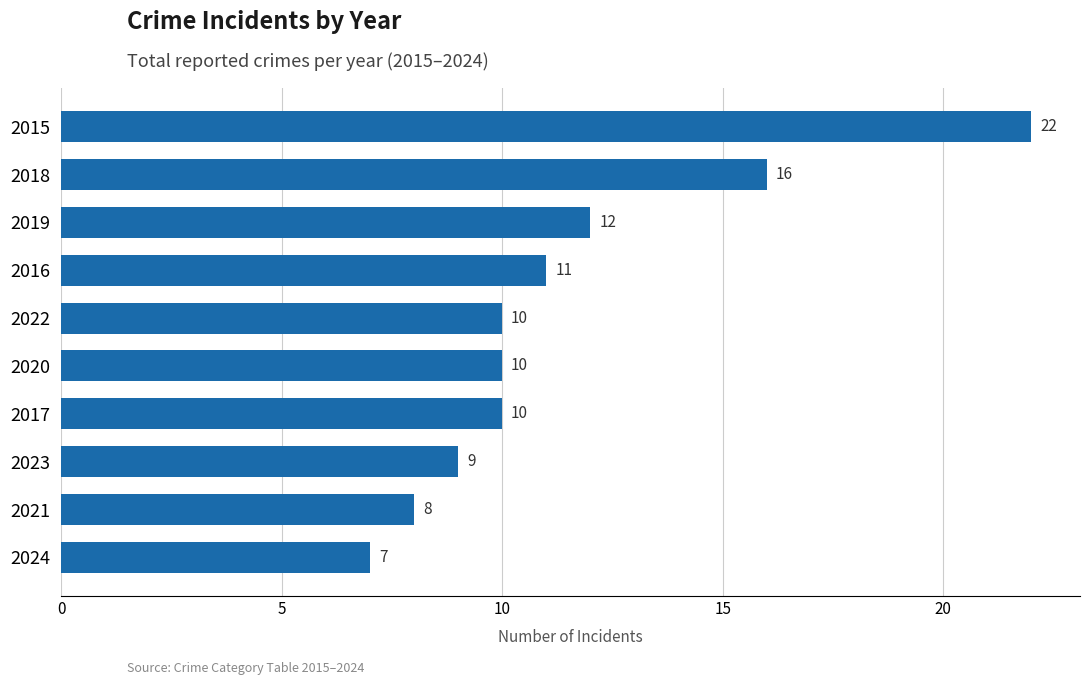

How many bars are there in total?

10